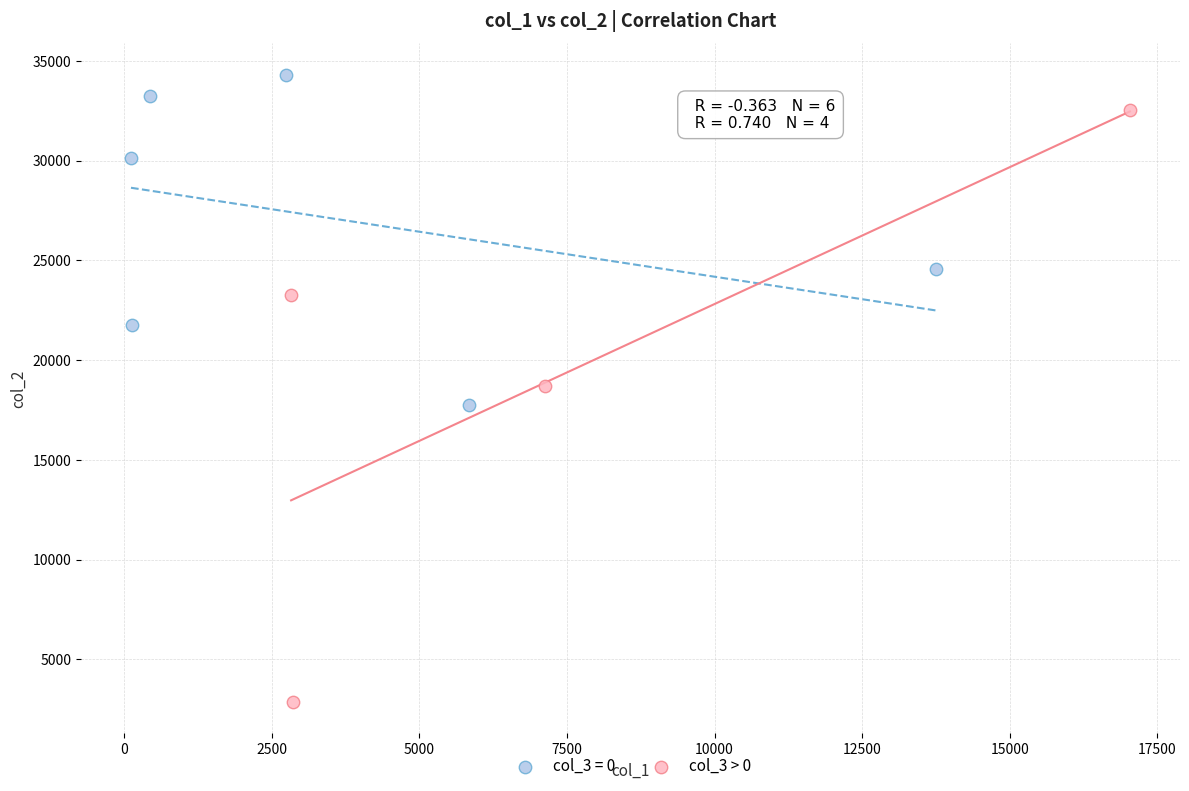

Which series contains the lowest Y value?

col_3 > 0